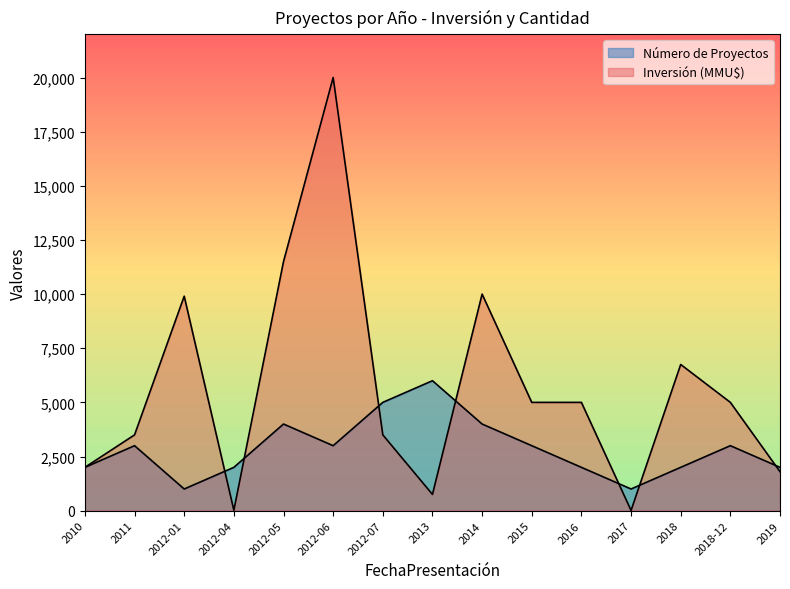

At which category is the sum across all series the highest?

2012-06